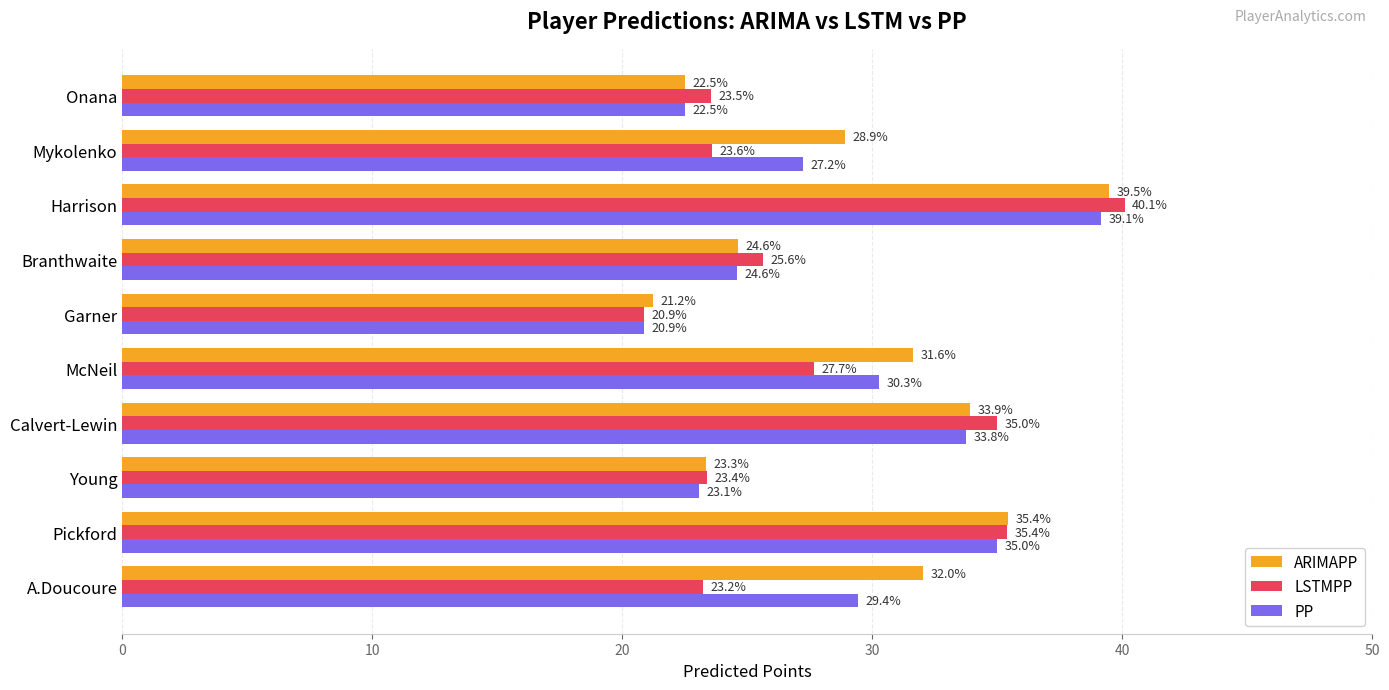

True or false: ARIMAPP has a value of 51.3 at McNeil.

False